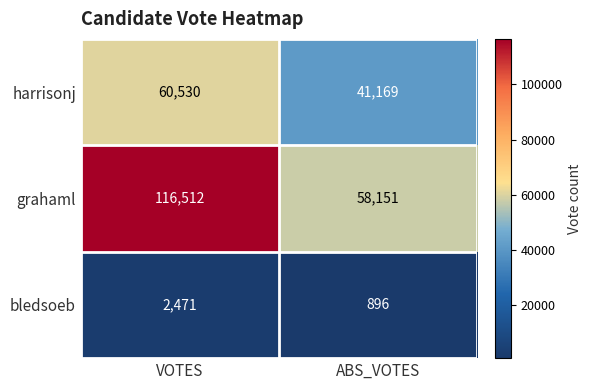

Which category has the lowest value across all series?

ABS_VOTES